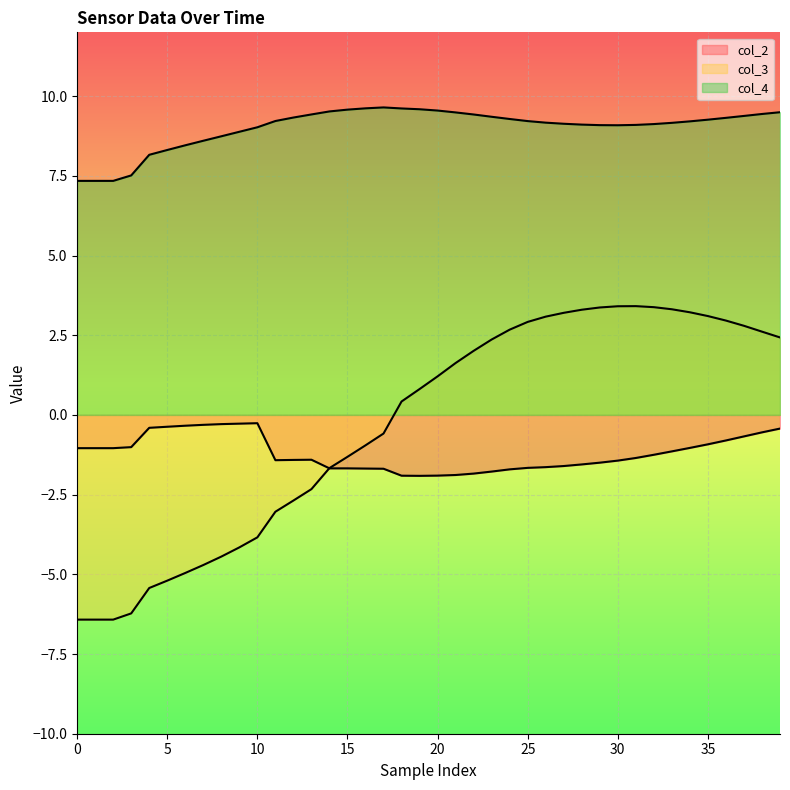

Is it true that col_2 equals -1.7 at 25?

True